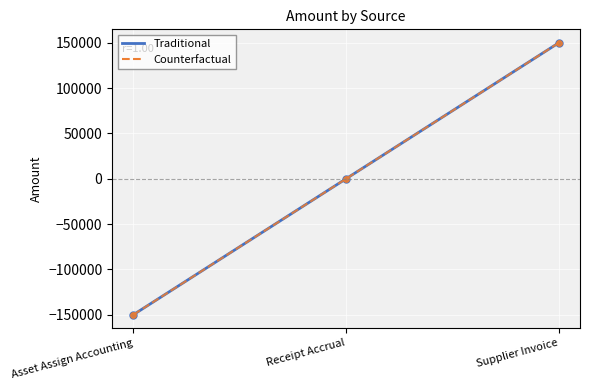

Reading right to left, what are all the values shown in this chart?

Traditional: Supplier Invoice=149915.4	Receipt Accrual=-0.0	Asset Assign Accounting=-149915.4
Counterfactual: Supplier Invoice=149915.4	Receipt Accrual=-0.0	Asset Assign Accounting=-149915.4